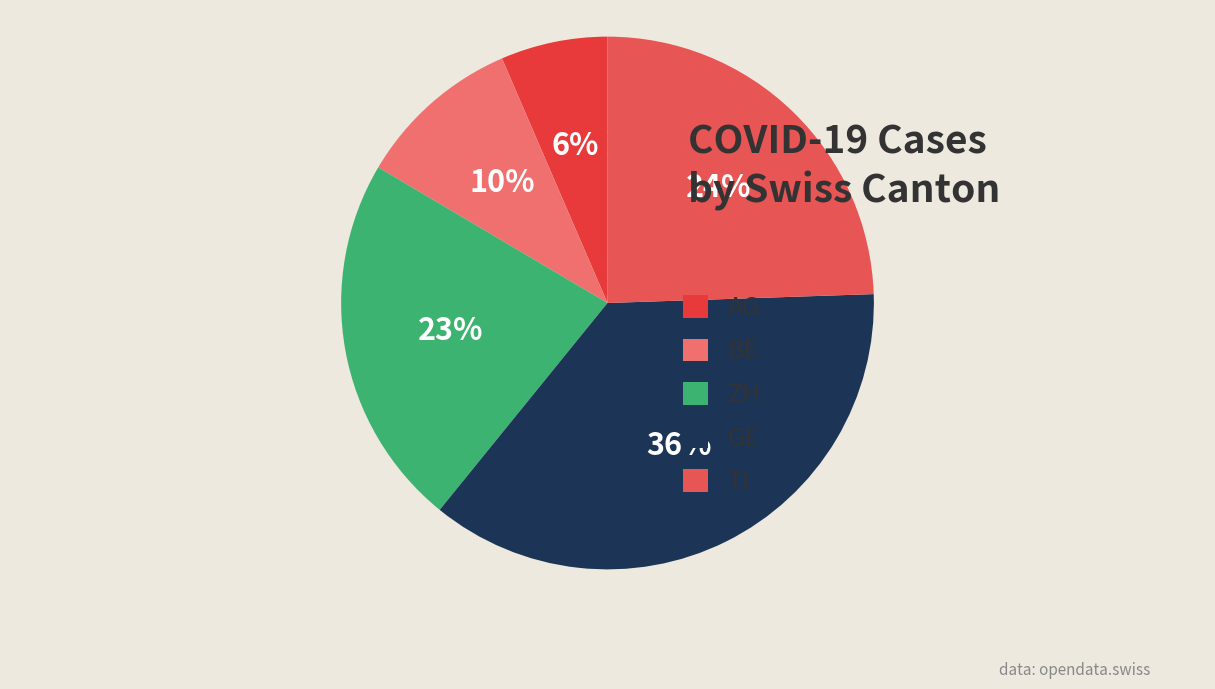

Do BE and AG together represent more than half of the pie?

No